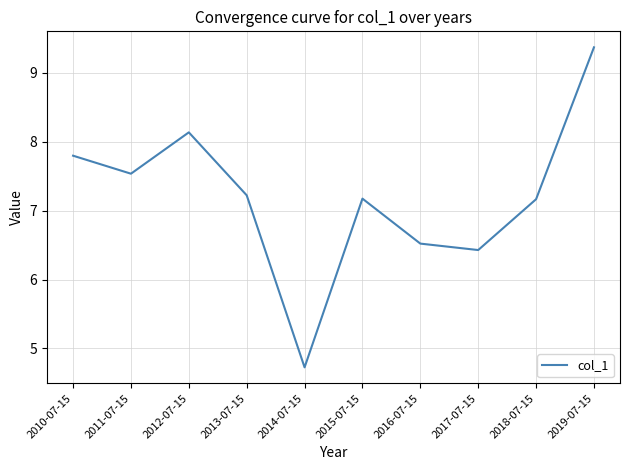

Where does the data first go above 7?

2010-07-15